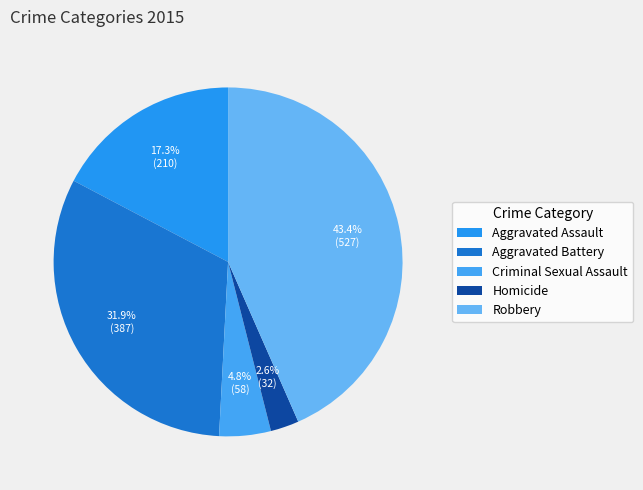

Is it true that Aggravated Assault is 17% of the pie?

True